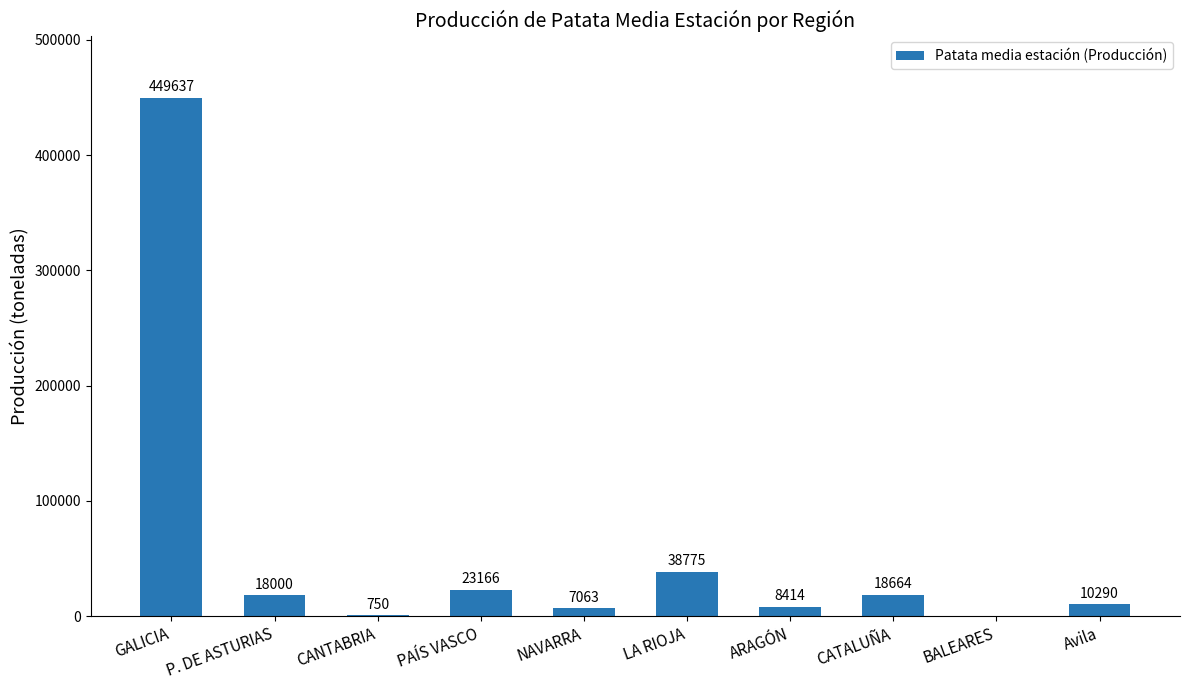

Reading left to right, list all the values displayed in this chart.

449637	18000	750	23166	7063	38775	8414	18664	0	10290